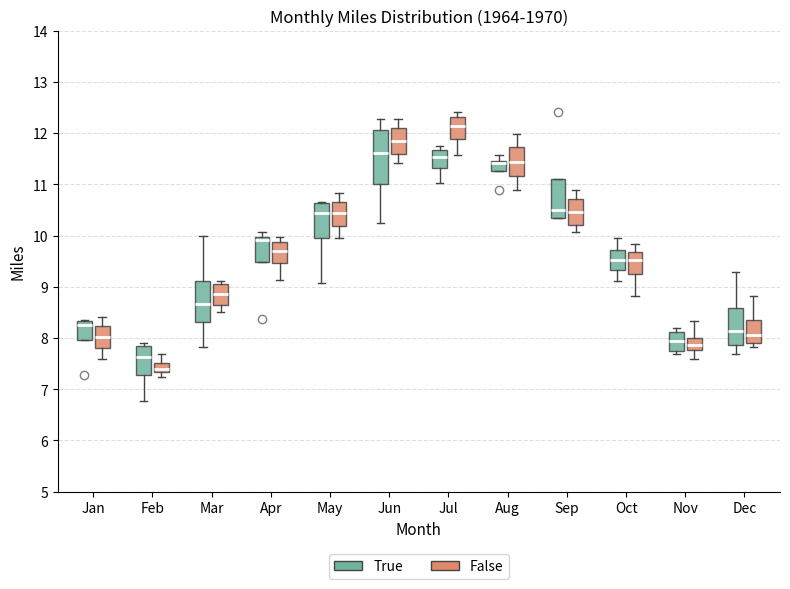

Where does the lower whisker of the box for Mar (True) end on the y-axis? The values are not printed on the chart, so give them approximately, as read against the axis.

7.8